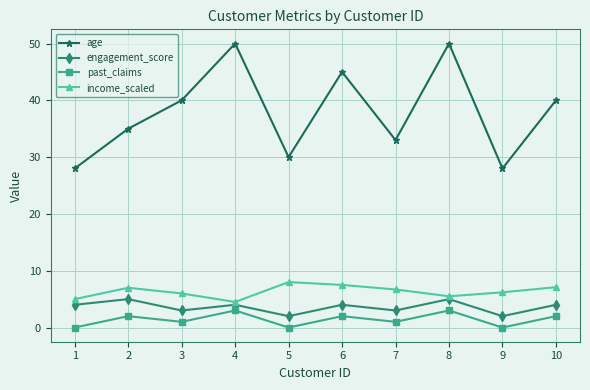

In age, how many points are higher than both neighbors (excluding endpoints)?

3